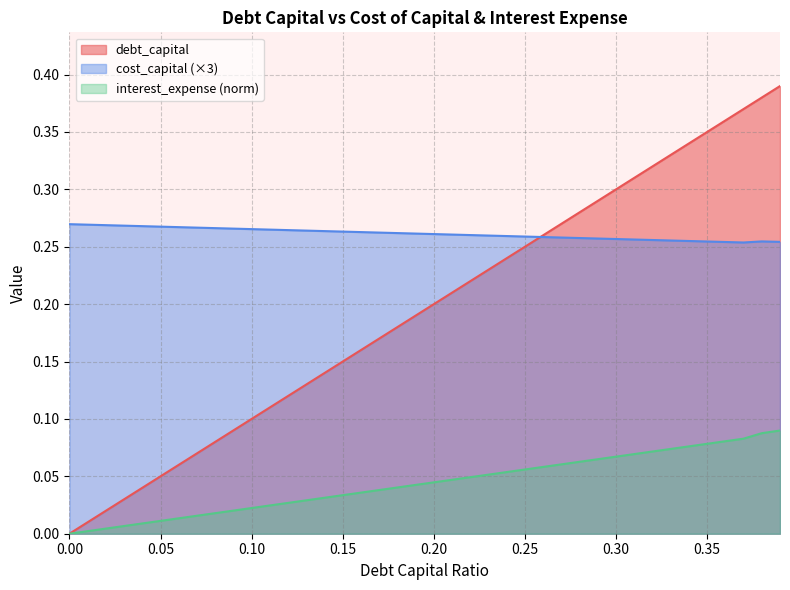

Which series changed the most between 0.09 and 0.31?

debt_capital